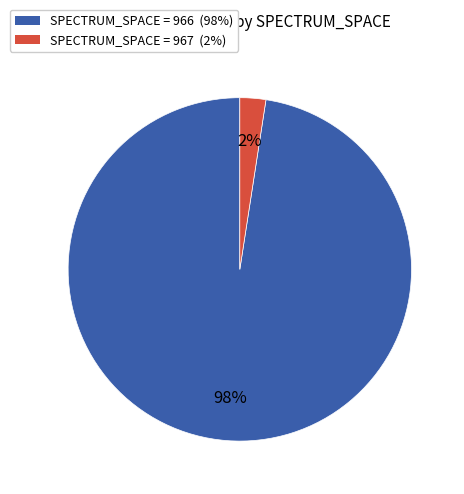

To the nearest percent, what is the average slice percentage?

50%